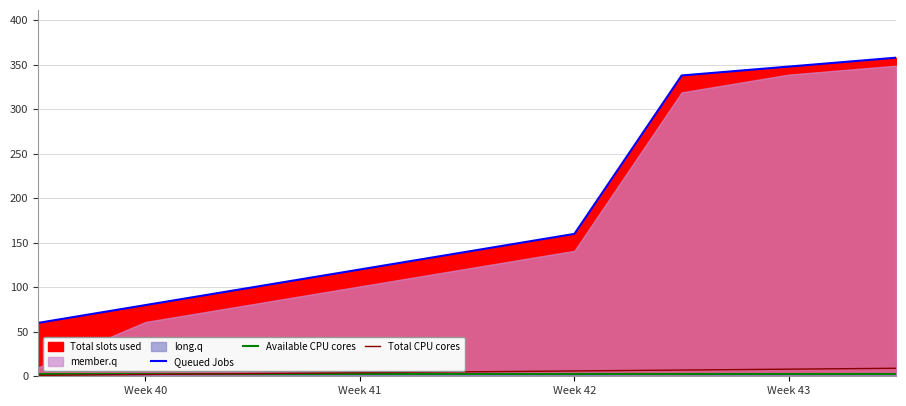

Where is Queued Jobs nearest to the value 209?

Week 42